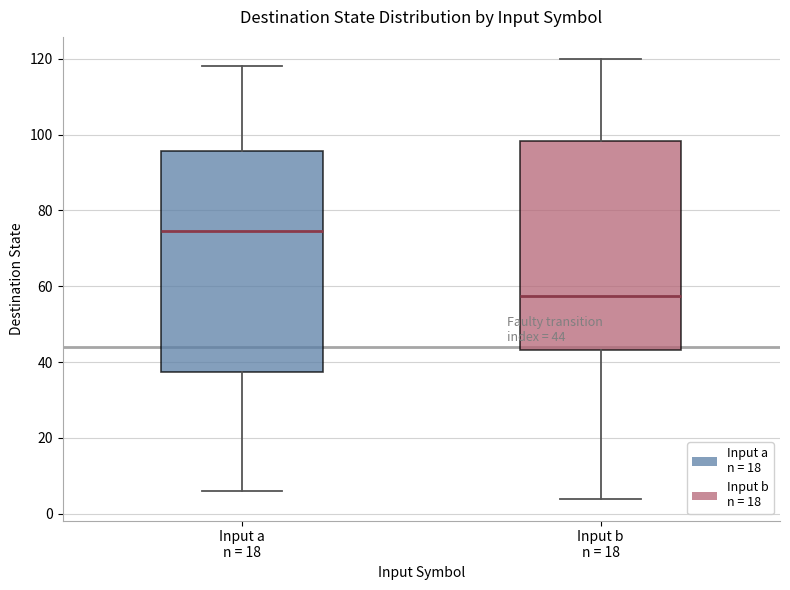

Which box's median line is the highest?

Input a n = 18